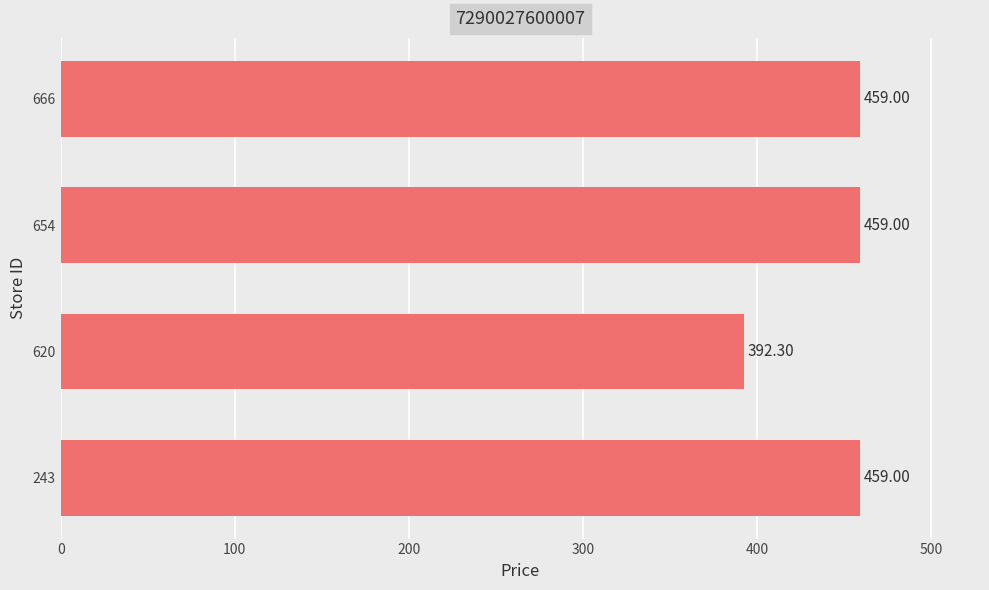

How many series are shown in this chart?

1